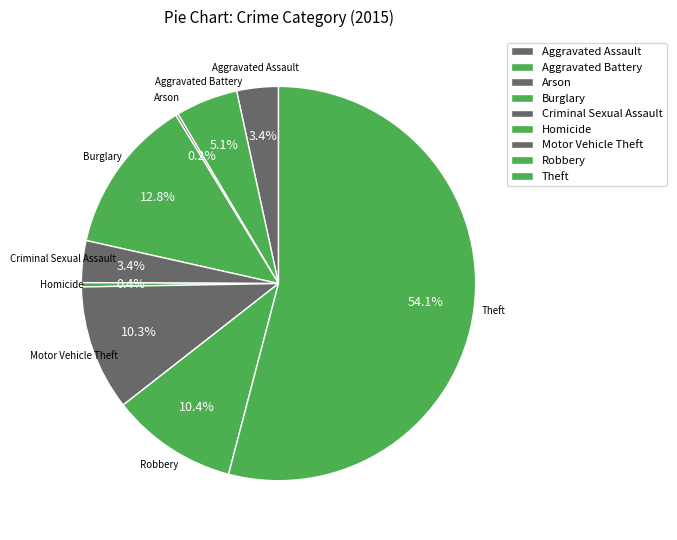

To the nearest percent, what is the average slice percentage?

11%